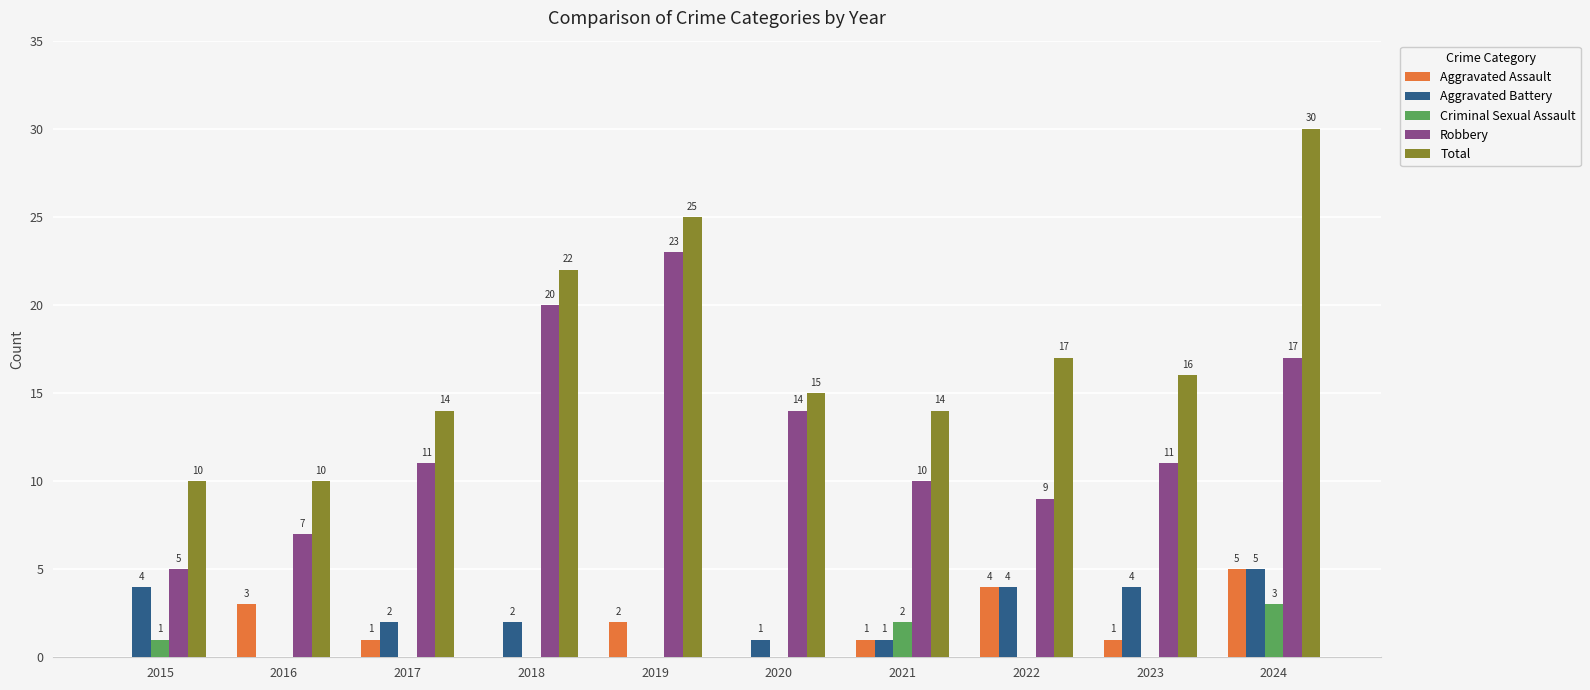

Is it true that Robbery equals 5 at 2015?

True